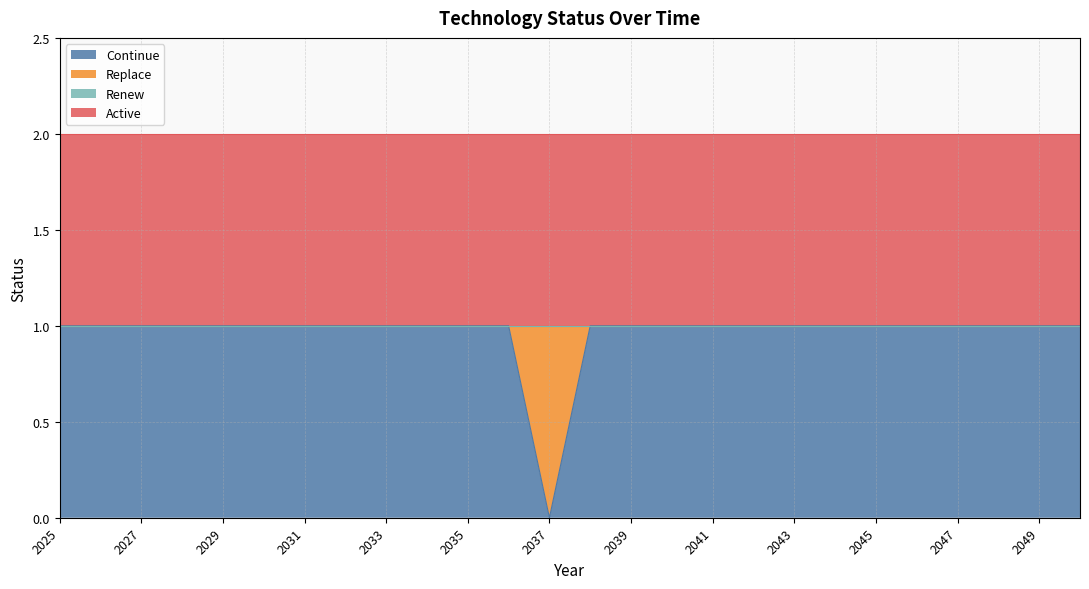

What are all the series names shown in the legend?

Continue, Replace, Renew, Active